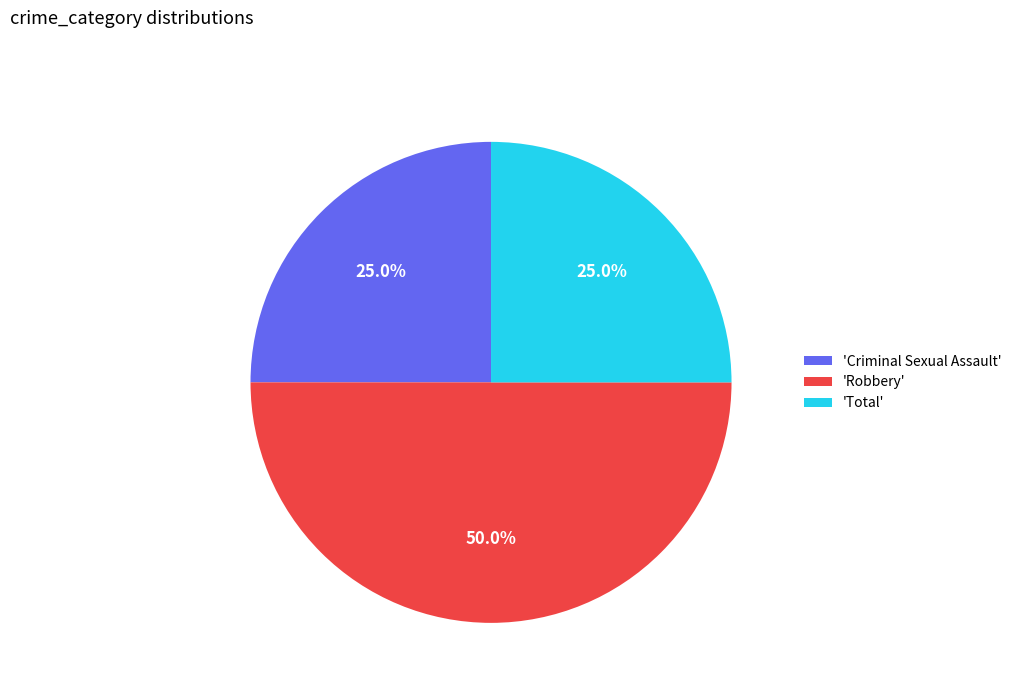

To the nearest percent, what is the difference between the largest and smallest slice percentages?

25%